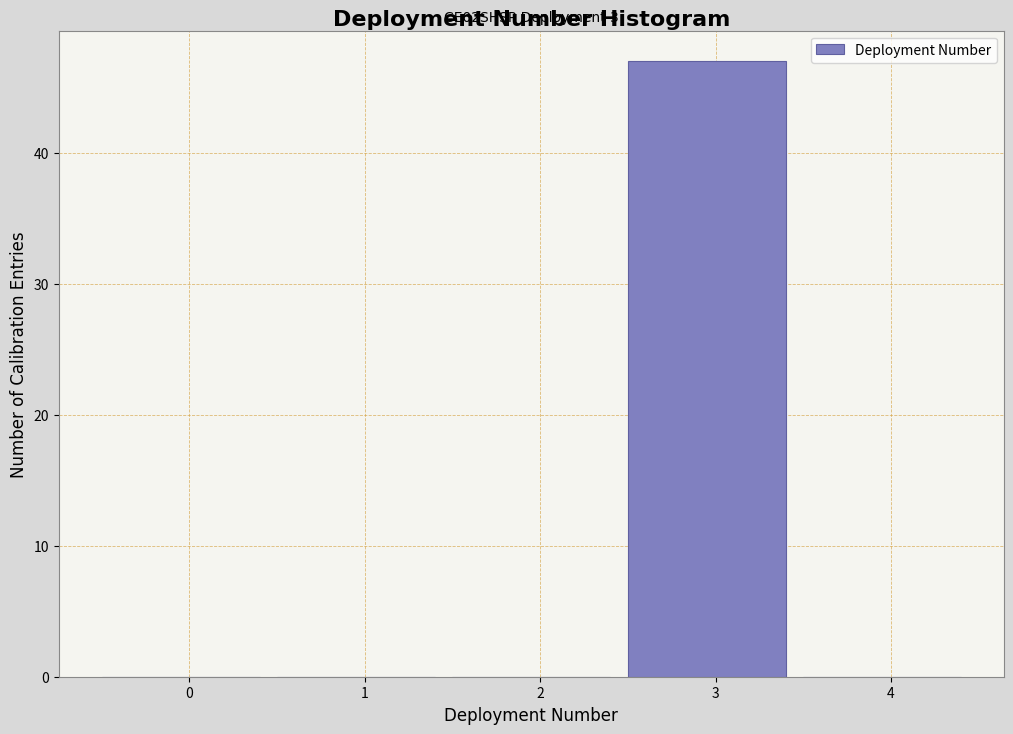

Reading right to left, what are all the values shown in this chart?

4=0	3=47	2=0	1=0	0=0